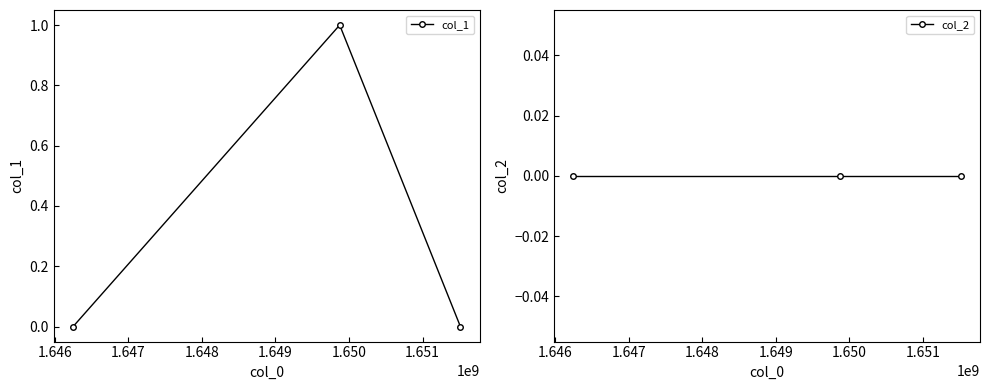

Rank the series by their maximum value, from lowest to highest.

col_2, col_1